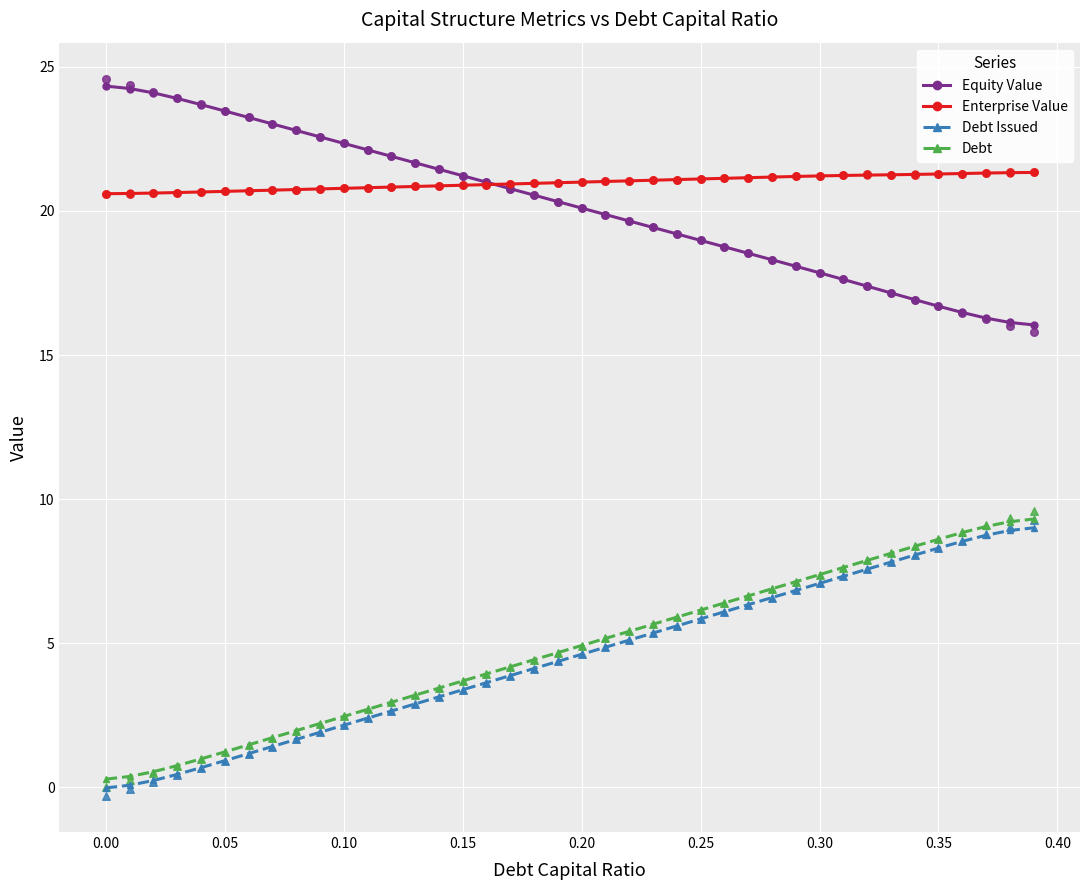

What is the maximum value for Equity Value?

24.3